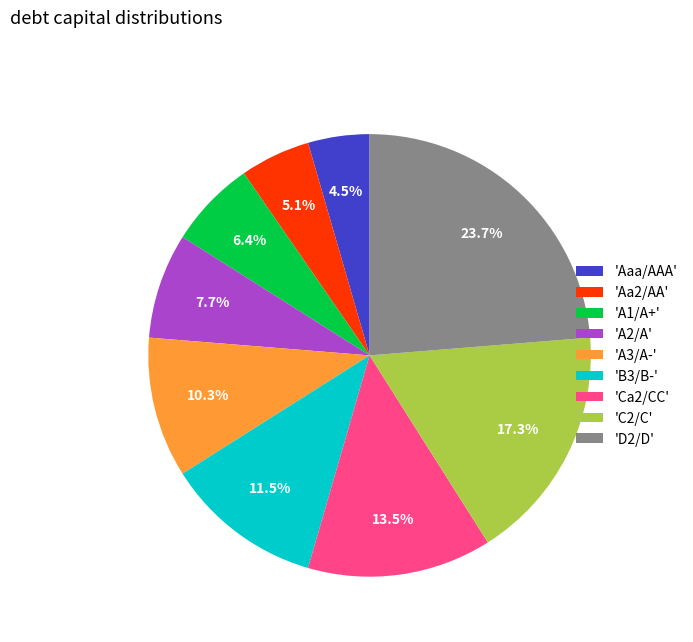

To the nearest percent, what is the difference between the largest and smallest slice percentages?

19%